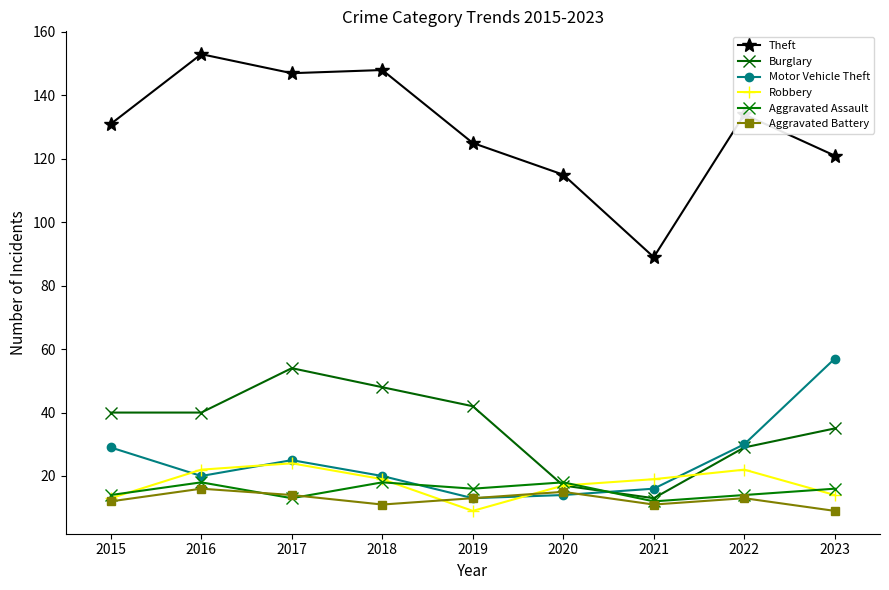

Which series ends up on top after the final intersection of Burglary and Aggravated Assault?

Burglary